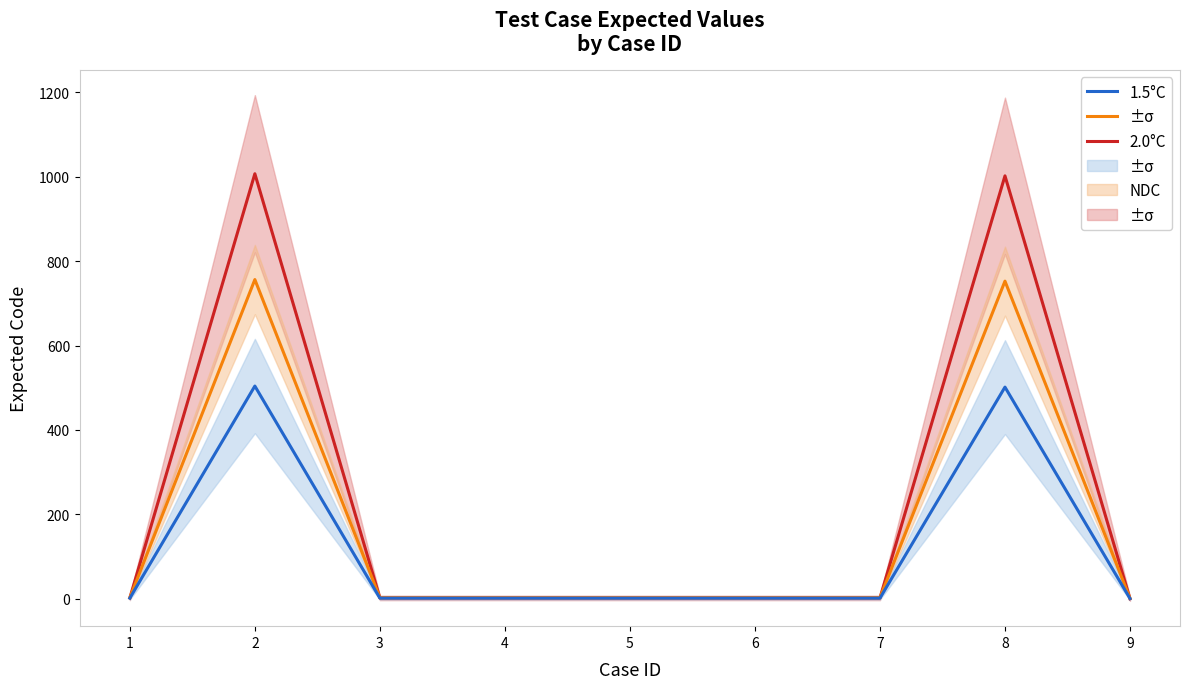

How many values in NDC are above zero?

8